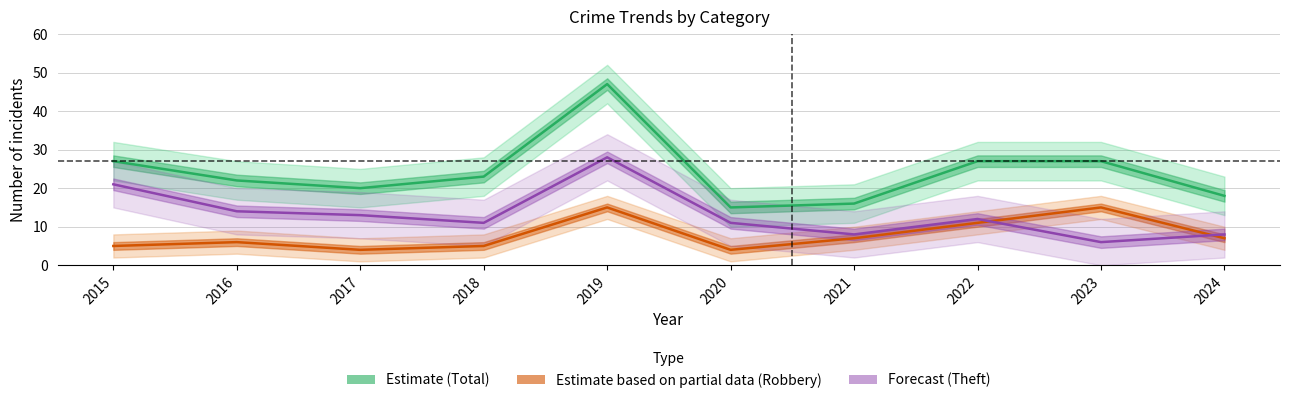

What value does the Estimate (Total) series have at 2022, to the nearest 5?

25